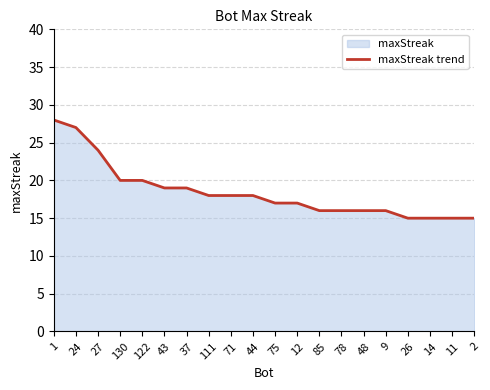

How many lines are shown in the chart?

1